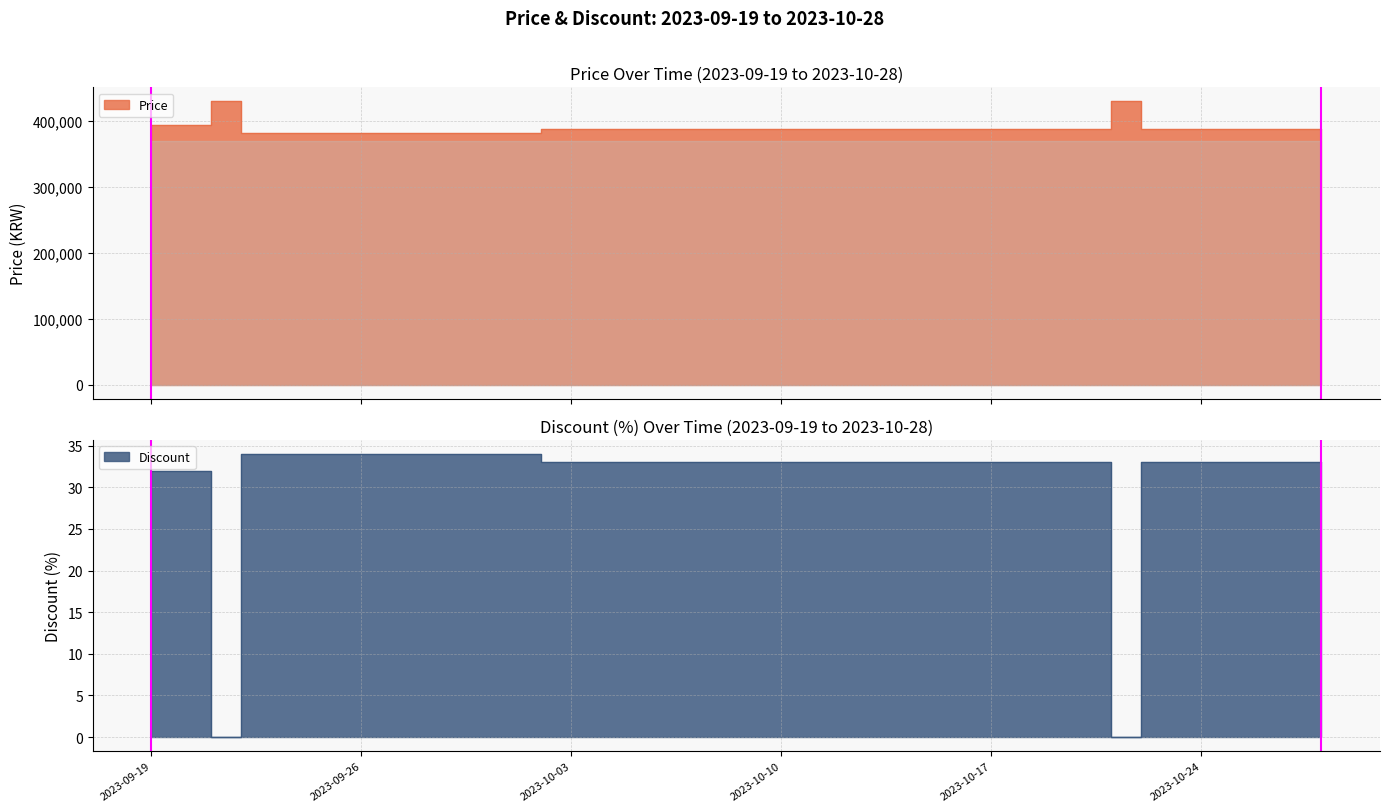

What are all the series names shown in the legend?

Price, Discount